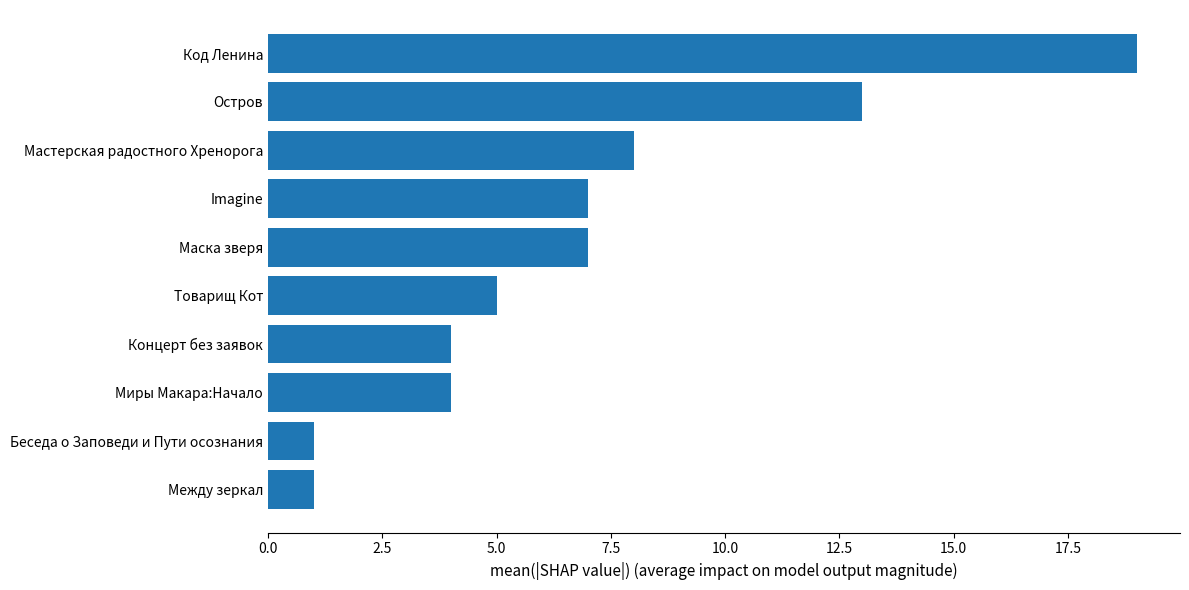

Reading bottom to top, transcribe all the data shown in this chart.

Между зеркал=1	Беседа о Заповеди и Пути осознания=1	Миры Макара:Начало=4	Концерт без заявок=4	Товарищ Кот=5	Маска зверя=7	Imagine=7	Мастерская радостного Хренорога=8	Остров=13	Код Ленина=19